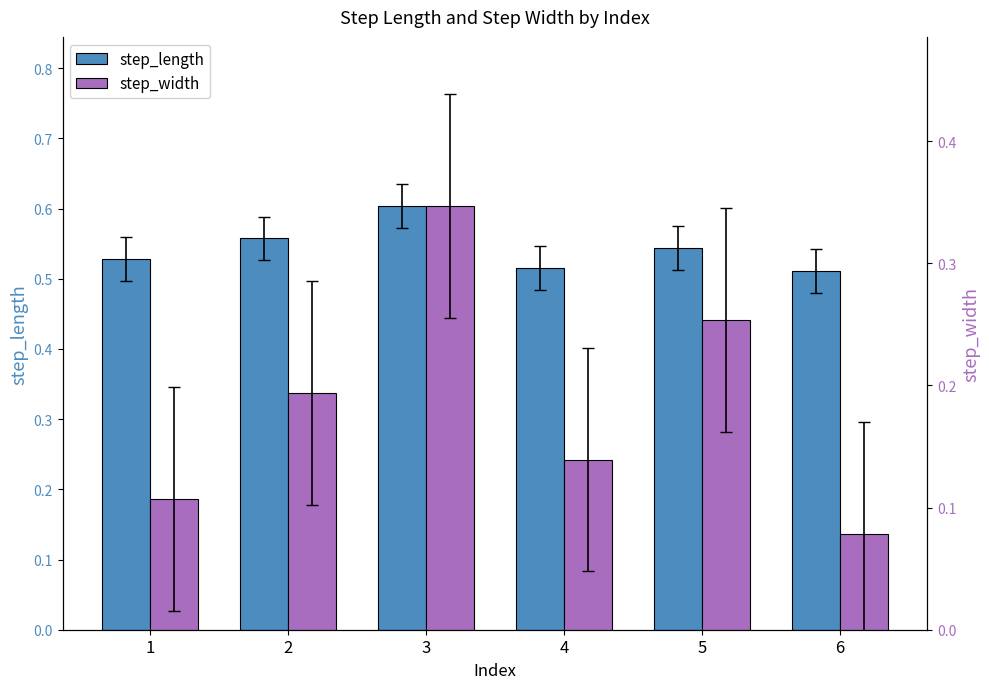

What is the value of the step_width bar at the 3rd from the left?

0.3